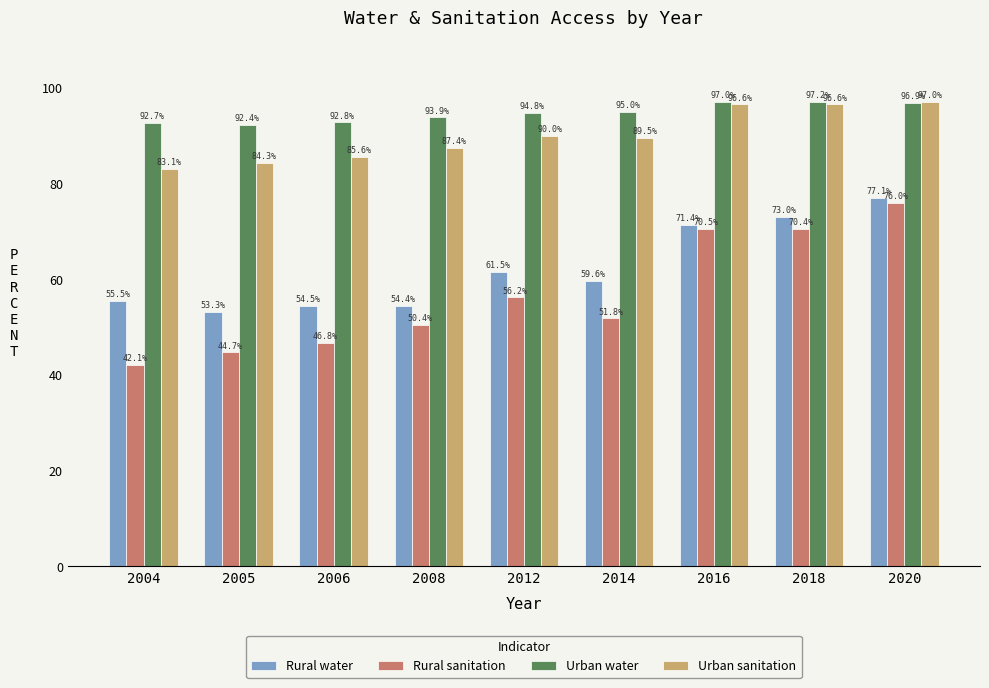

Rank the series at 2008 from highest to lowest value.

Urban water, Urban sanitation, Rural water, Rural sanitation